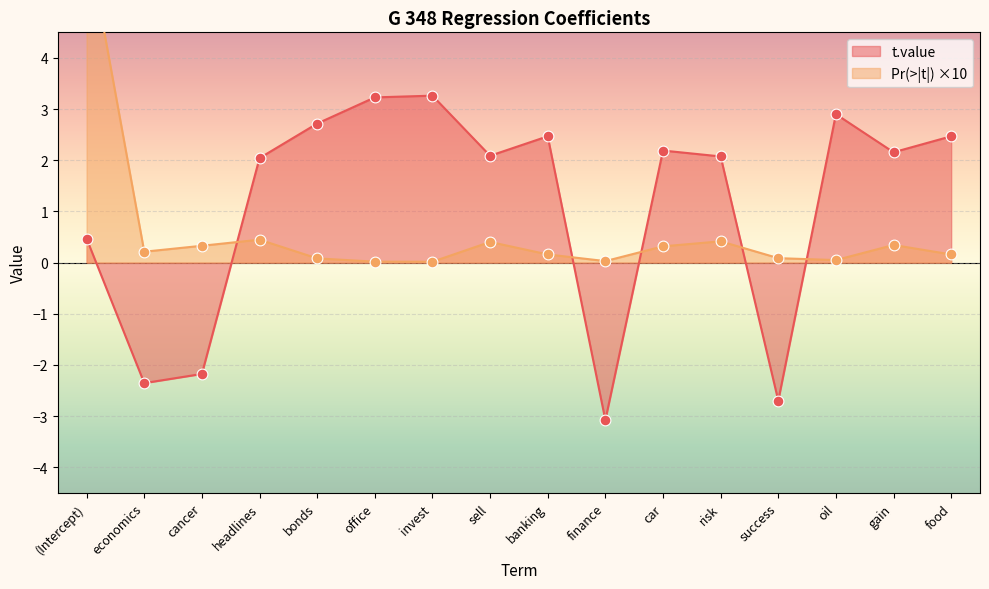

At how many categories does at least one series exceed 3?

3